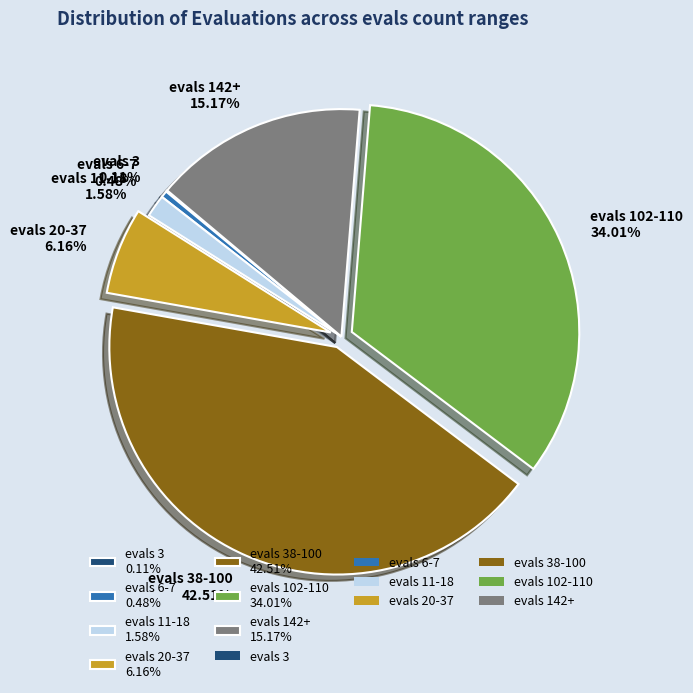

Is the sum of evals 142+ 15.17% and evals 6-7 0.48% greater than half?

No